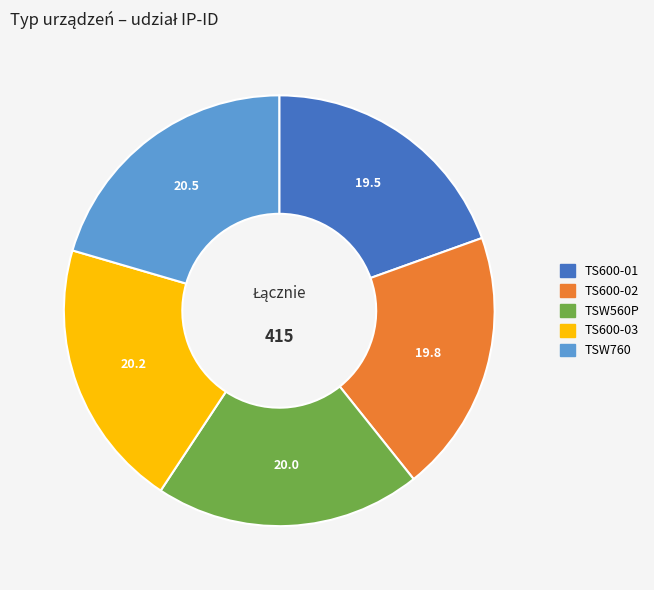

Does TS600-02 account for over 50% of the chart?

No